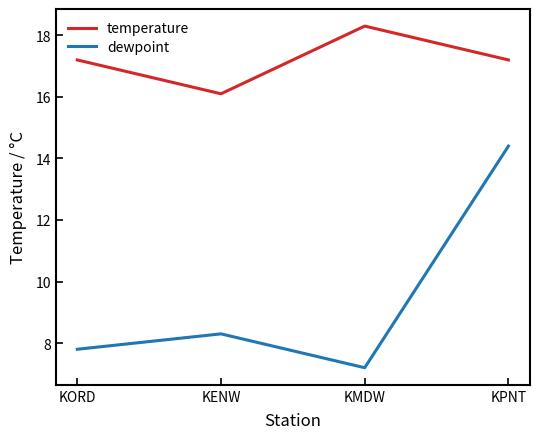

How many values in the temperature series are below 17?

1